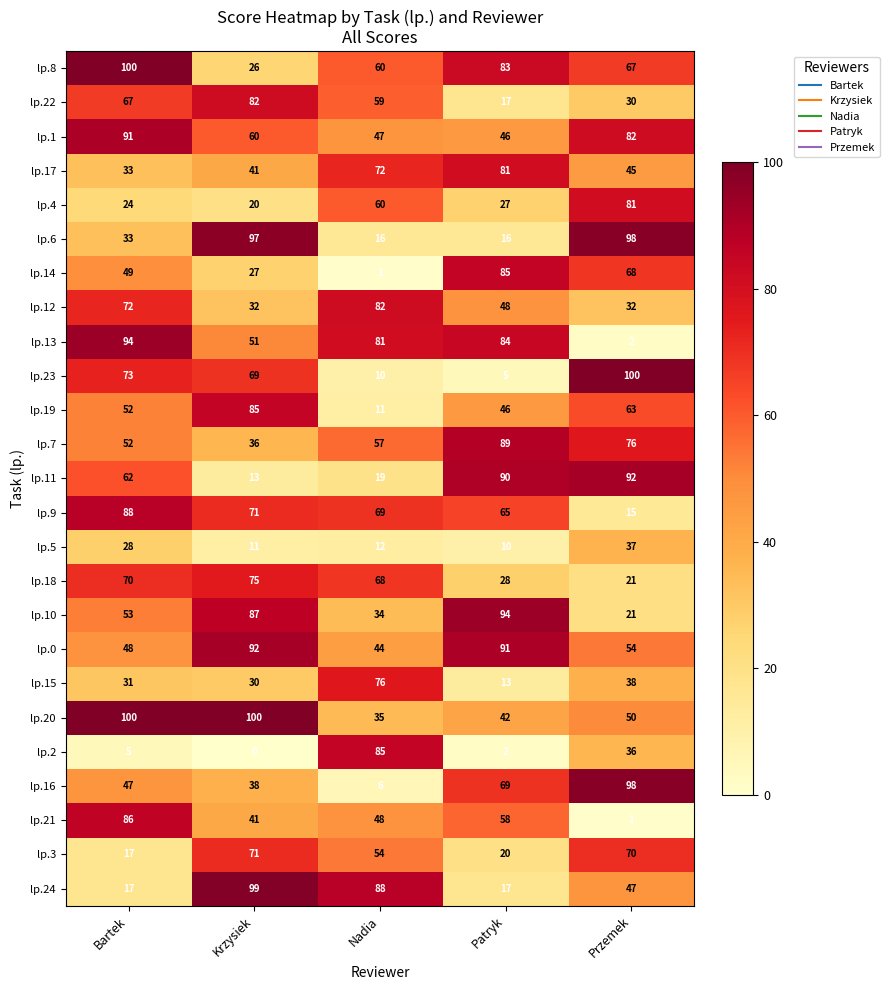

Which label corresponds to the smallest value in the chart?

Krzysiek